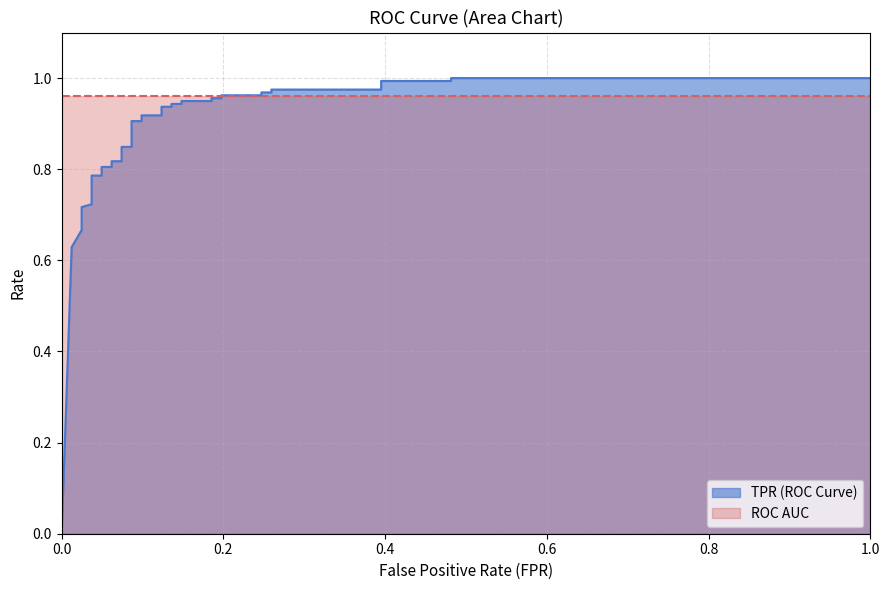

True or false: the data has more than 1 interior local peaks.

False